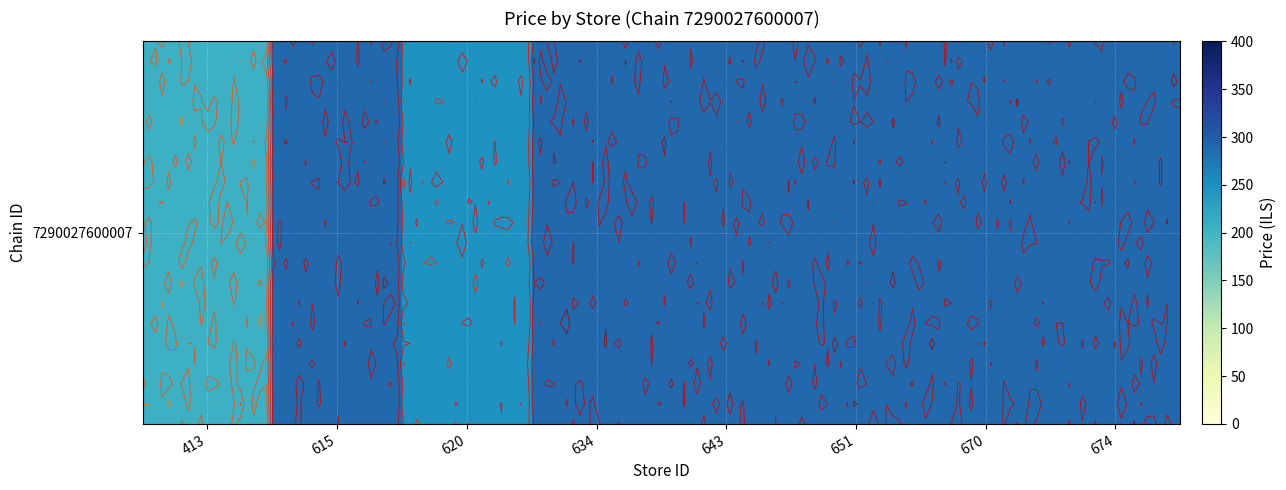

Between 643 and 674, which is larger?

643